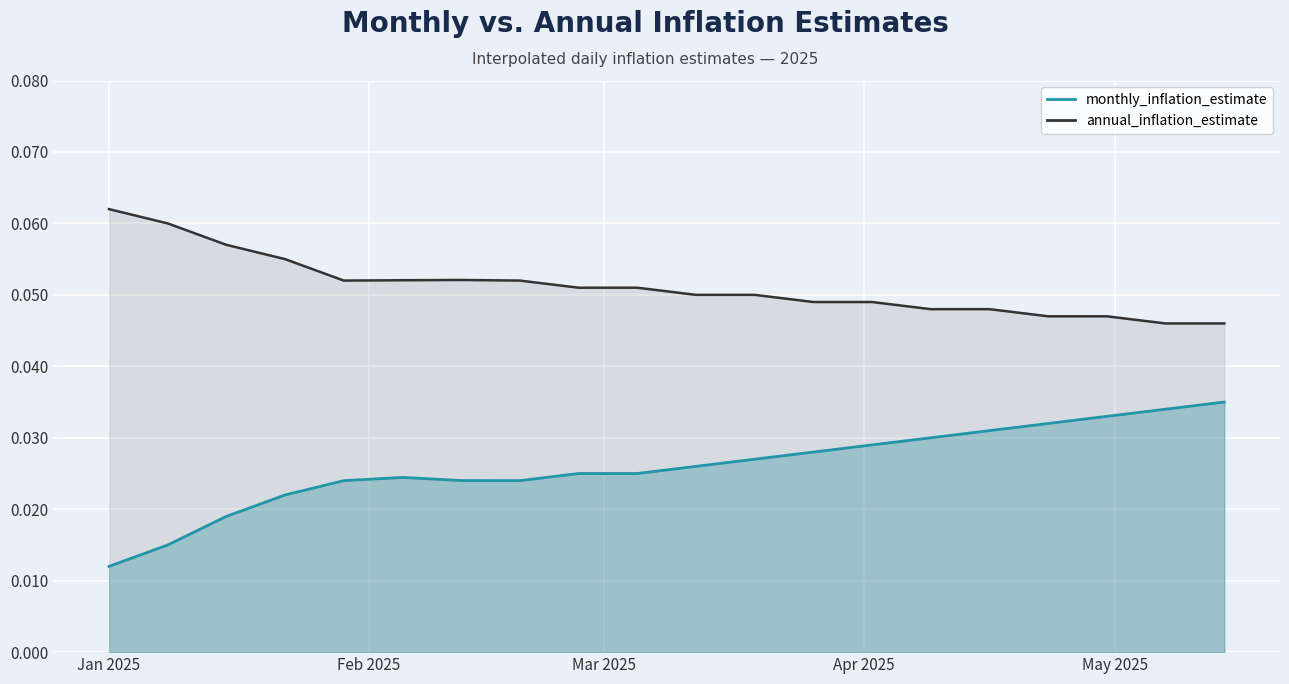

Rank the series by their maximum value, from lowest to highest.

monthly_inflation_estimate, annual_inflation_estimate